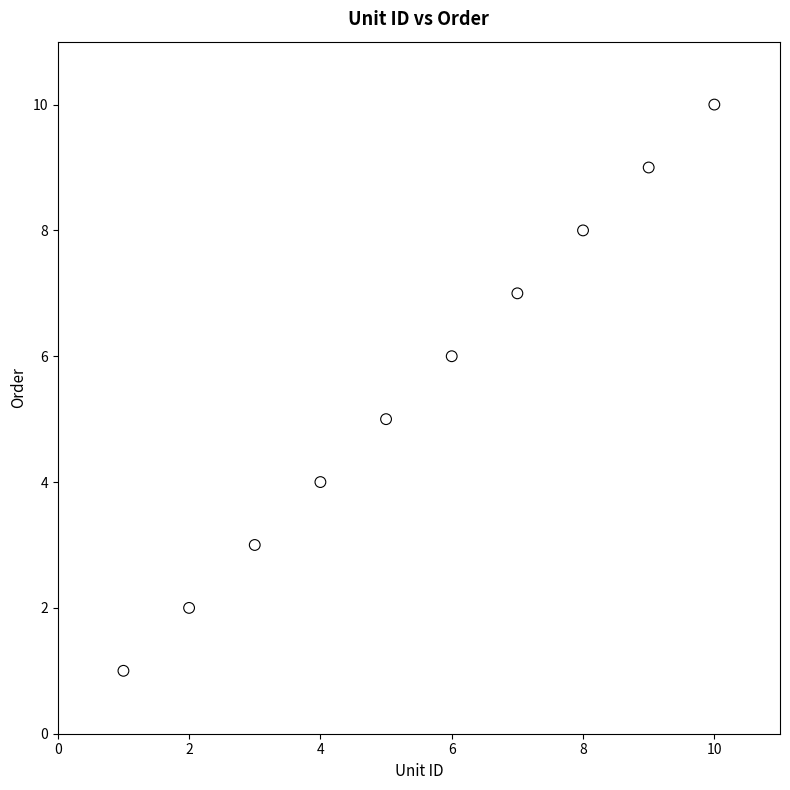

What is the range of X values (max minus min)?

9